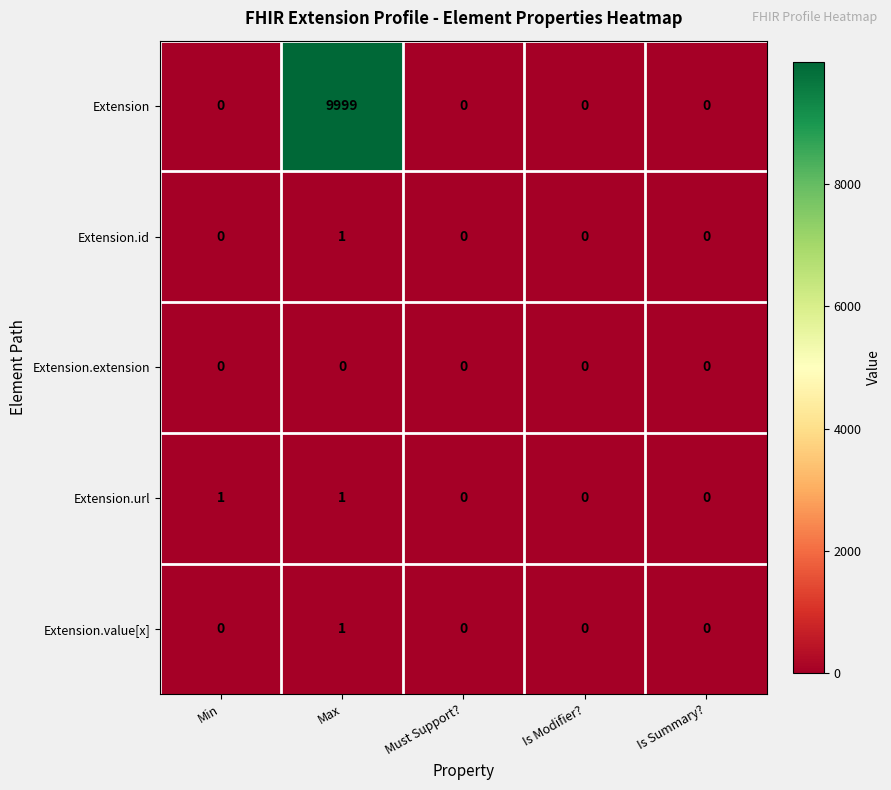

The value of Extension.id at Min is -1. True or false?

False